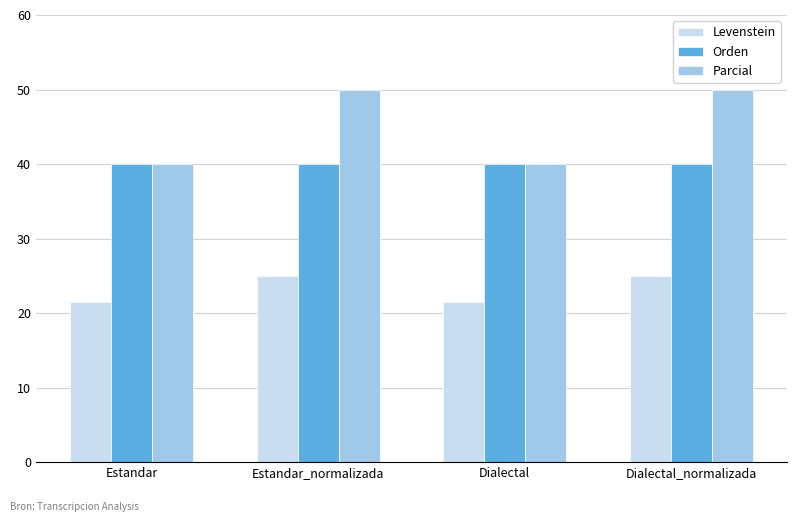

What is the maximum value for Parcial?

50.0